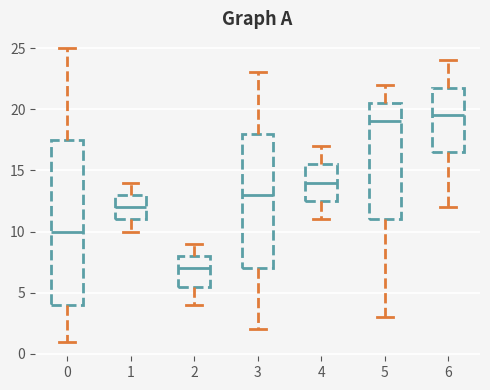

Reading left to right, transcribe this box plot: for each box, give where its median line is, the range the box spans, and where its two whiskers end, as read against the y-axis. The values are not printed on the chart, so give them approximately, as read against the axis.

0: median 10.0, box 4.0 to 17.5, whiskers 1.0 to 25.0
1: median 12.0, box 11.0 to 13.0, whiskers 10.0 to 14.0
2: median 7.0, box 5.5 to 8.0, whiskers 4.0 to 9.0
3: median 13.0, box 7.0 to 18.0, whiskers 2.0 to 23.0
4: median 14.0, box 12.5 to 15.5, whiskers 11.0 to 17.0
5: median 19.0, box 11.0 to 20.5, whiskers 3.0 to 22.0
6: median 19.5, box 16.5 to 22.0, whiskers 12.0 to 24.0